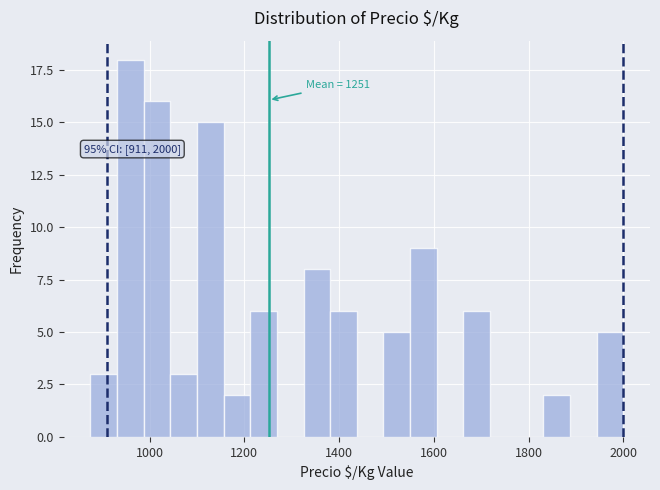

Read against the x-axis, roughly where is the centre of the tallest bar?

960